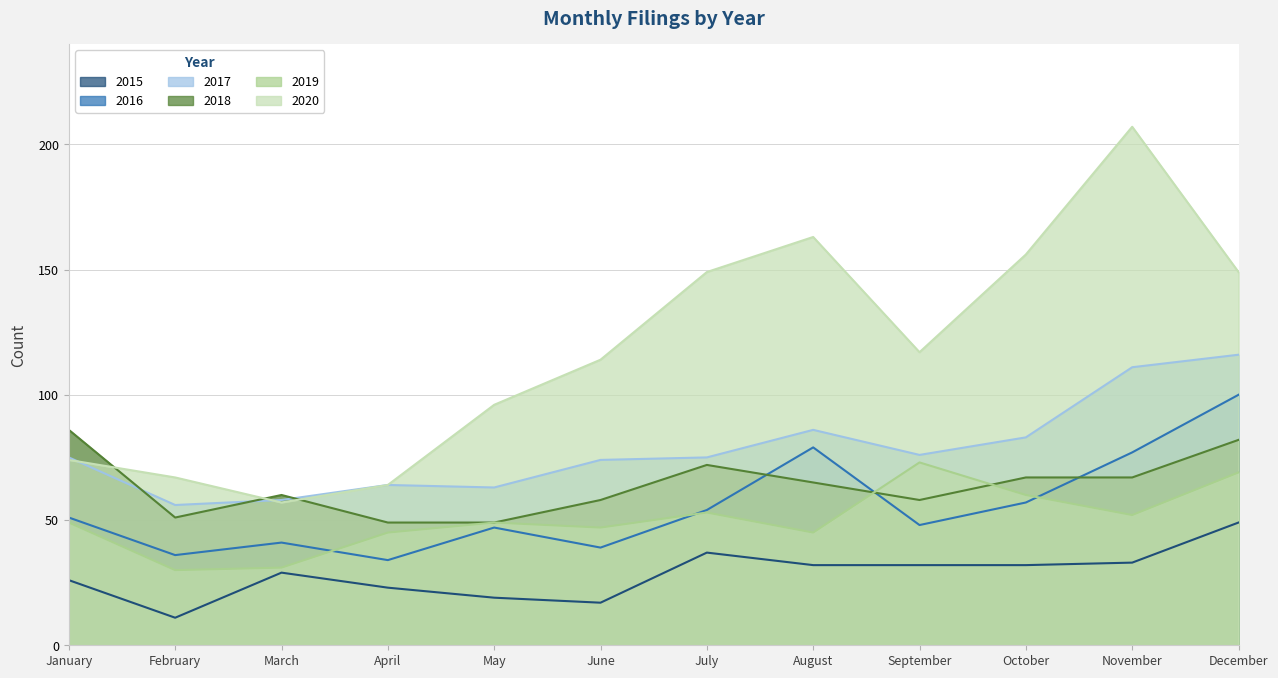

What value does the 2019 series have at August, to the nearest 5?

45